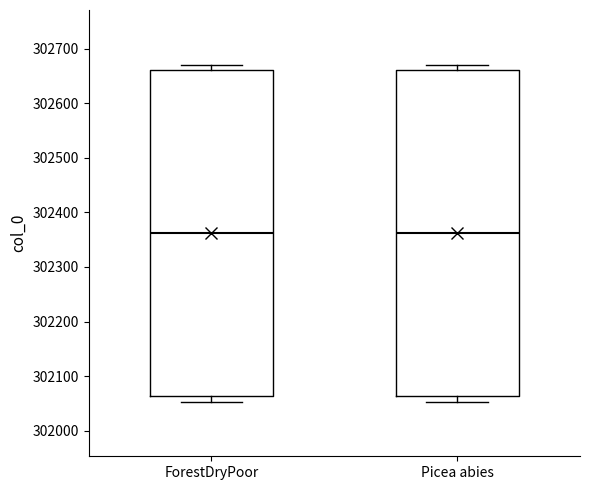

Reading left to right, read every box against the y-axis: the position of its median line, the range the box covers, and the ends of its whiskers. The values are not printed on the chart, so give them approximately, as read against the axis.

ForestDryPoor: median 302360, box 302060 to 302660, whiskers 302050 to 302670
Picea abies: median 302360, box 302060 to 302660, whiskers 302050 to 302670